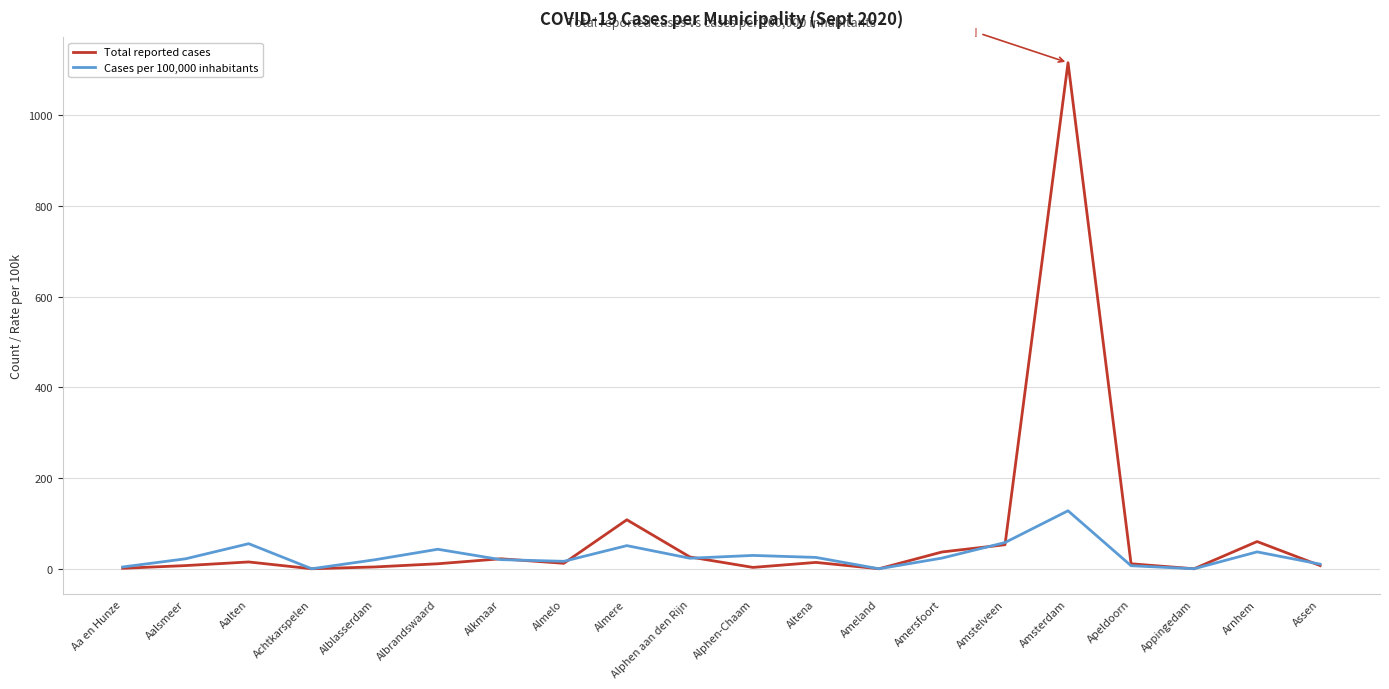

Which series has the widest spread of values?

Total reported cases